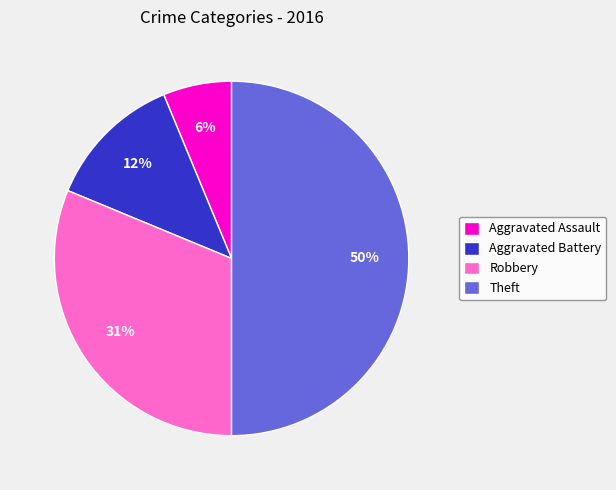

Do Aggravated Battery and Robbery together represent more than half of the pie?

No